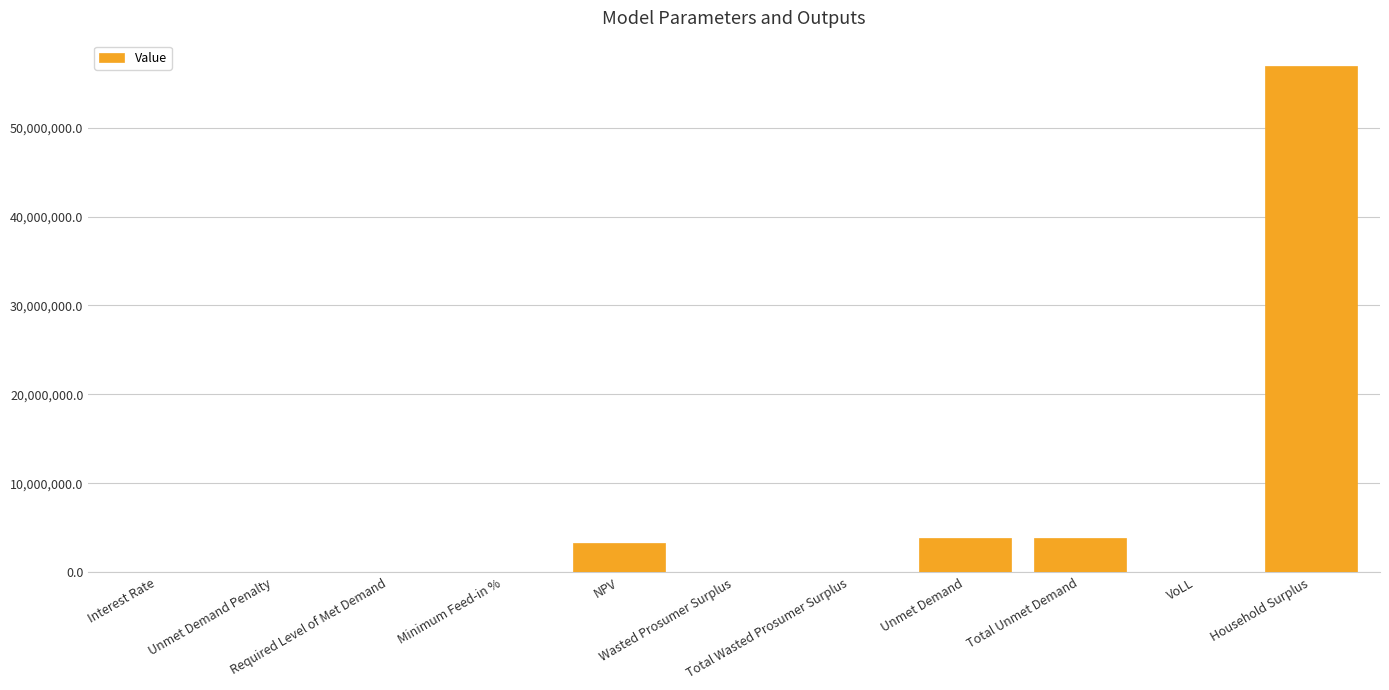

What is the maximum value shown in the chart?

56917539.5